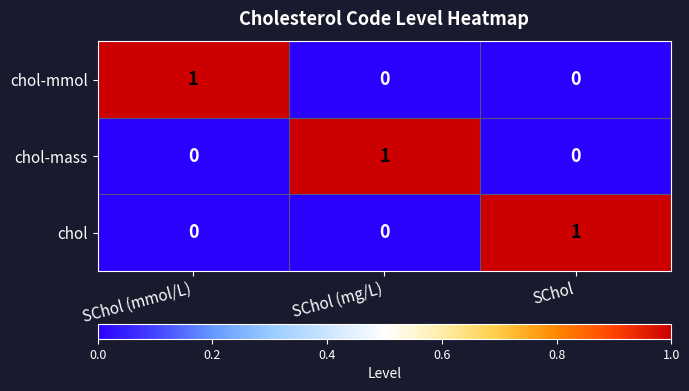

The value of chol-mmol at SChol is 0. True or false?

True